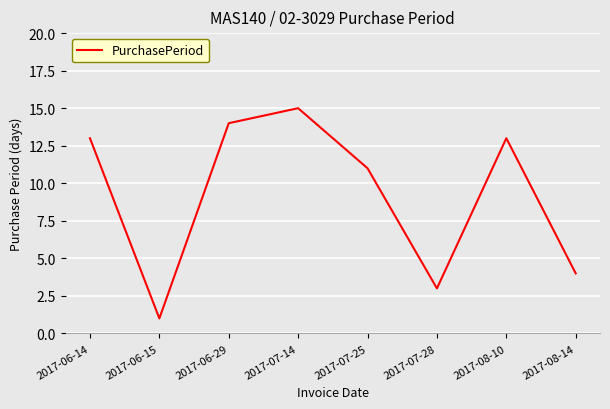

What position from the left is 2017-08-14?

8